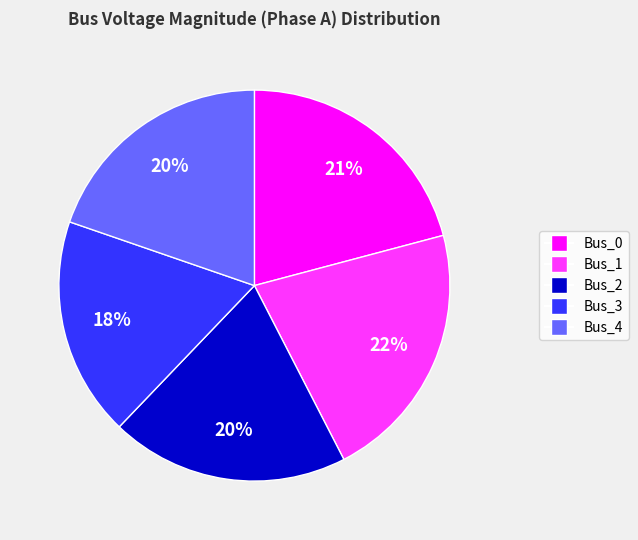

Is the sum of Bus_2 and Bus_4 greater than half?

No